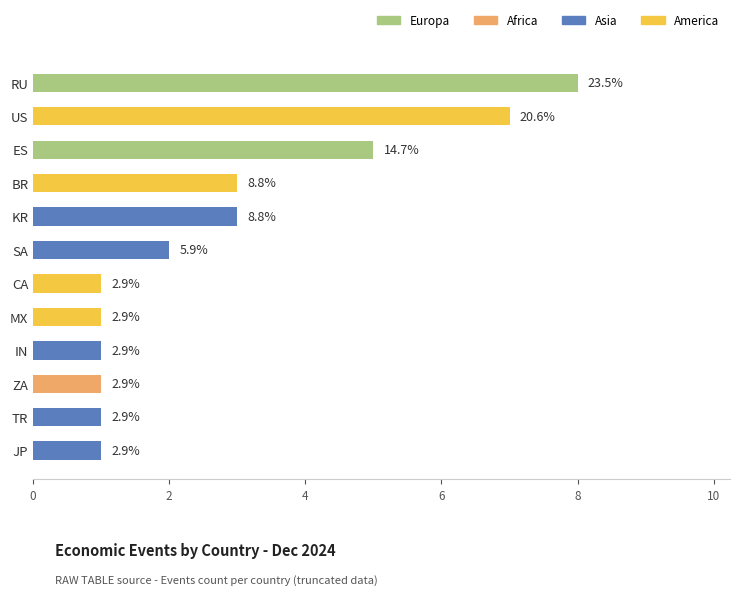

How many bars are there in total?

12